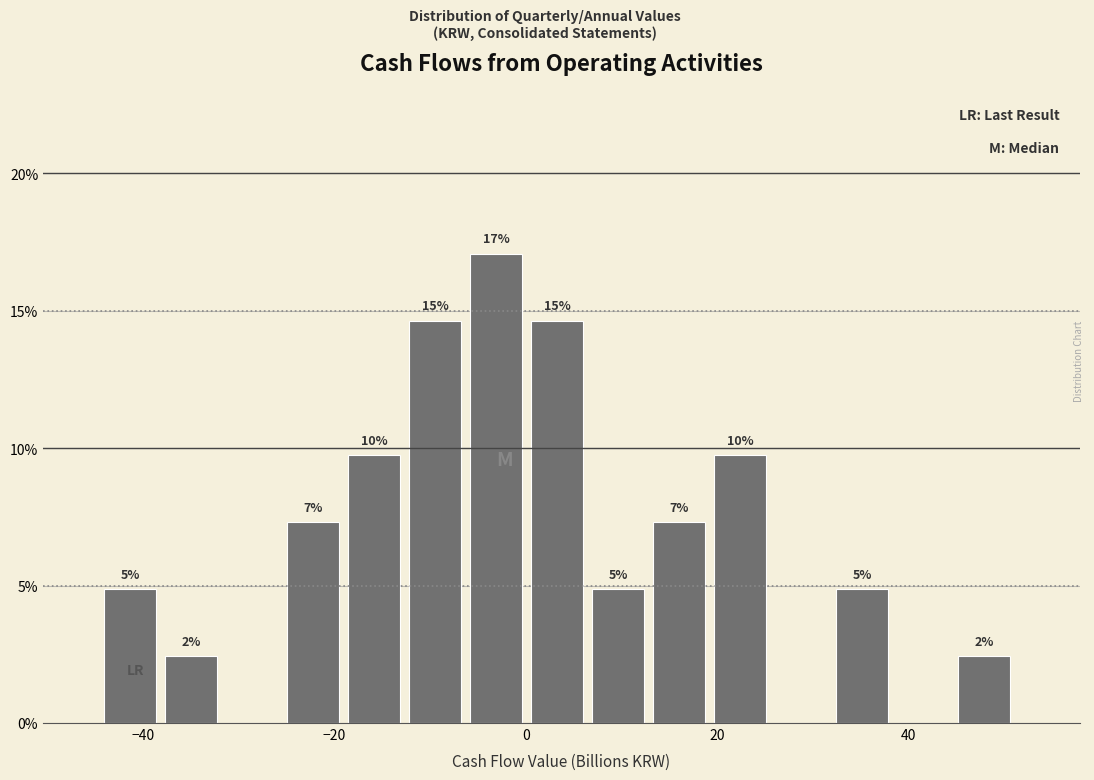

Around what value on the x-axis is the tallest bar? Give the approximate position of its centre, as read against the axis.

-4